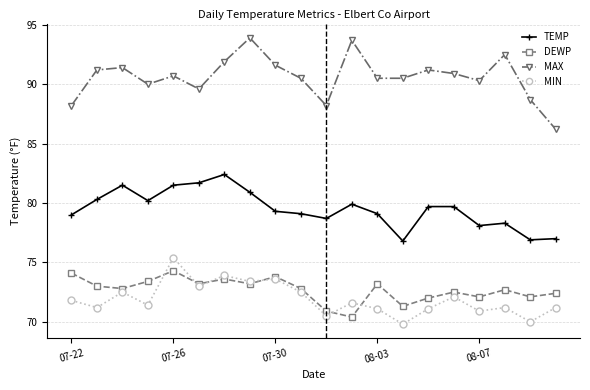

How many distinct data groups are displayed?

4